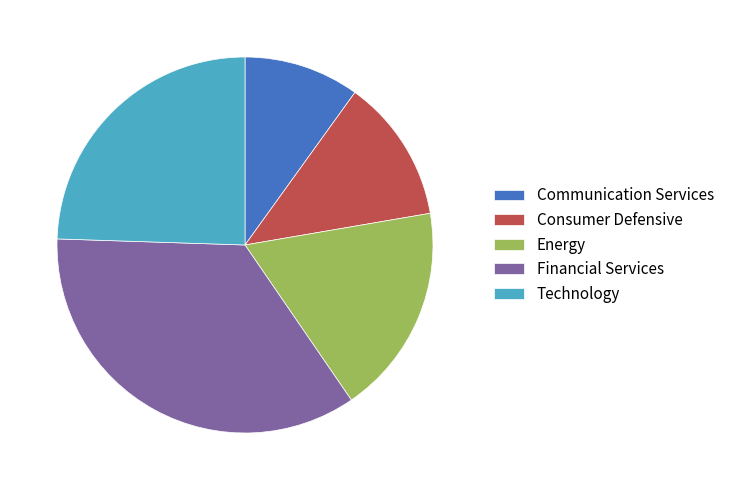

Which category has the smallest portion of the pie?

Communication Services